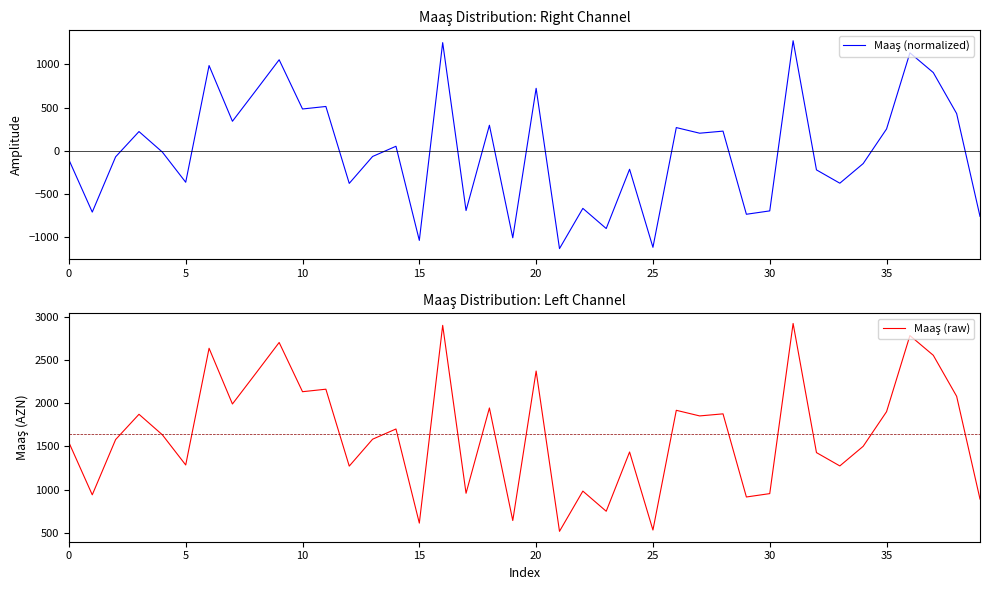

How many interior local valleys does the Maaş (raw) series have?

14